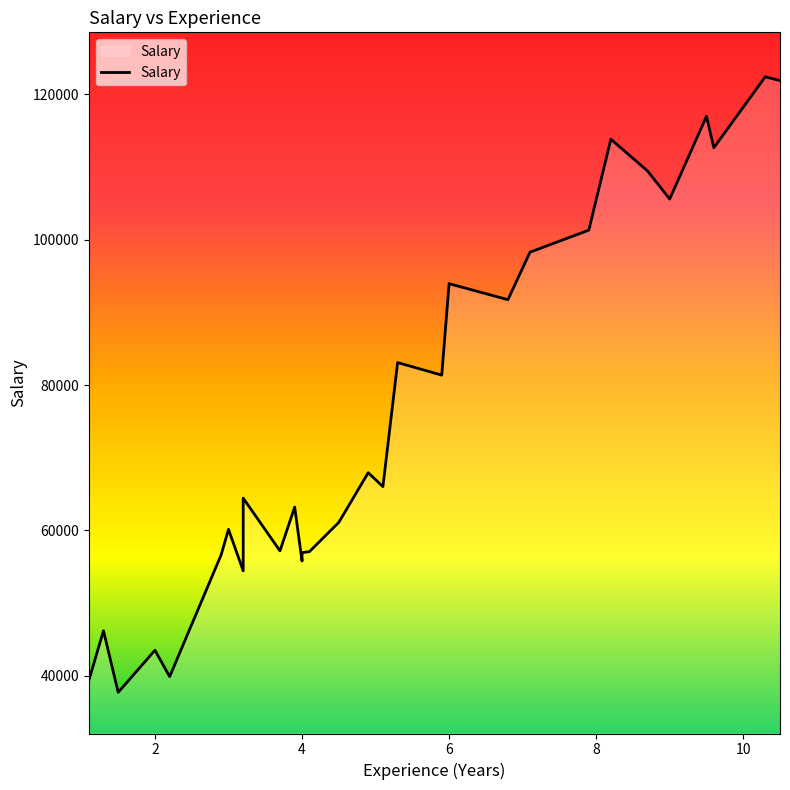

Which has a higher value, 9.5 or 1.3?

9.5